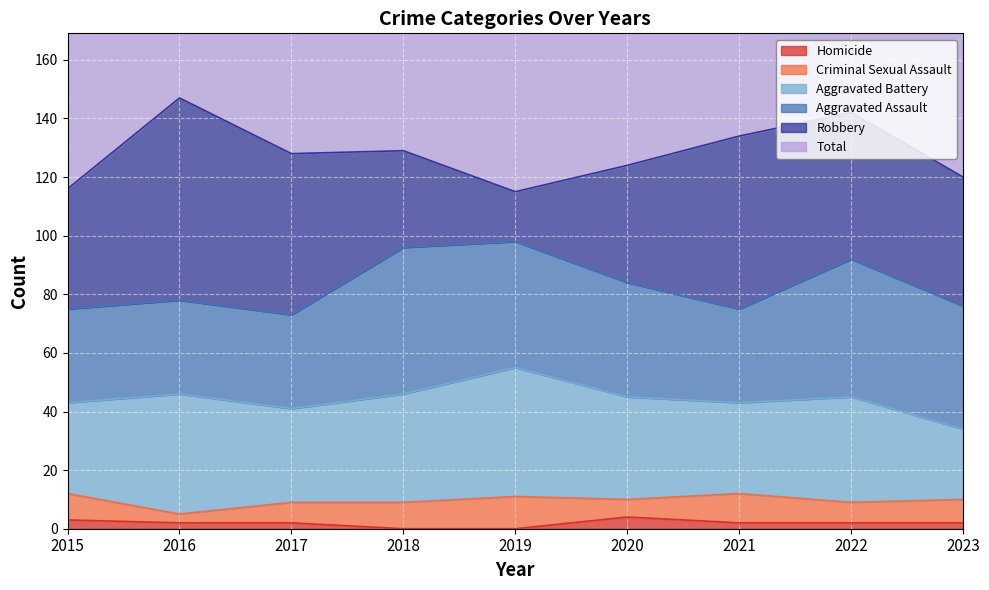

How many lines are shown in the chart?

6